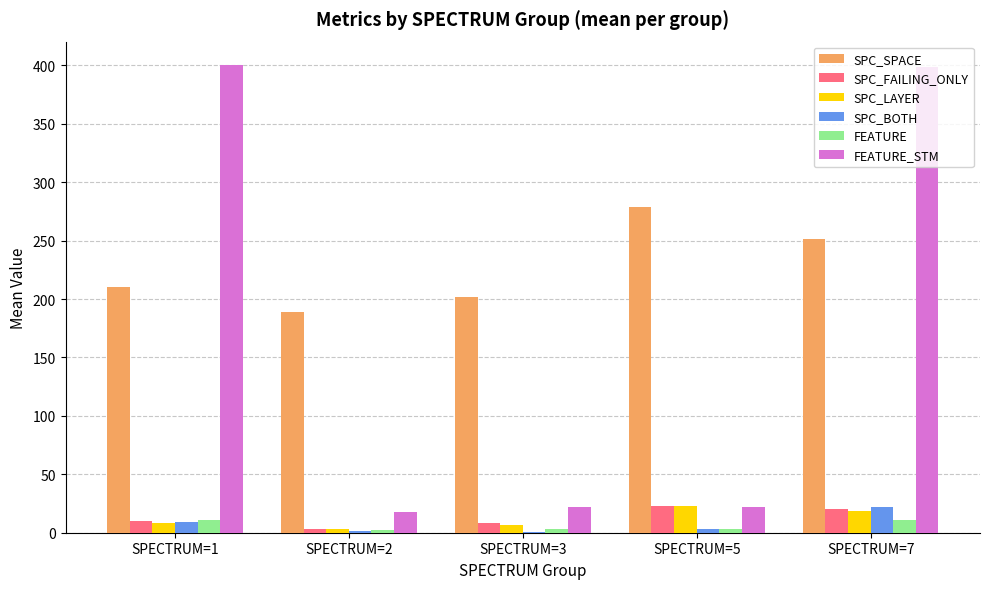

What is the sum of all SPC_BOTH values?

36.7